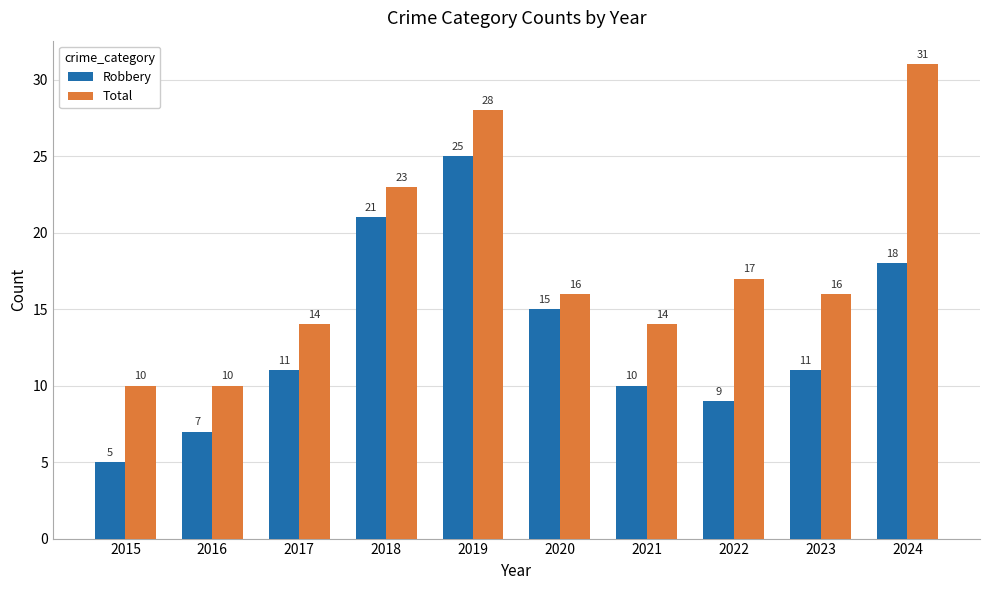

Reading left to right, transcribe all the data shown in this chart.

Robbery: 2015=5	2016=7	2017=11	2018=21	2019=25	2020=15	2021=10	2022=9	2023=11	2024=18
Total: 2015=10	2016=10	2017=14	2018=23	2019=28	2020=16	2021=14	2022=17	2023=16	2024=31